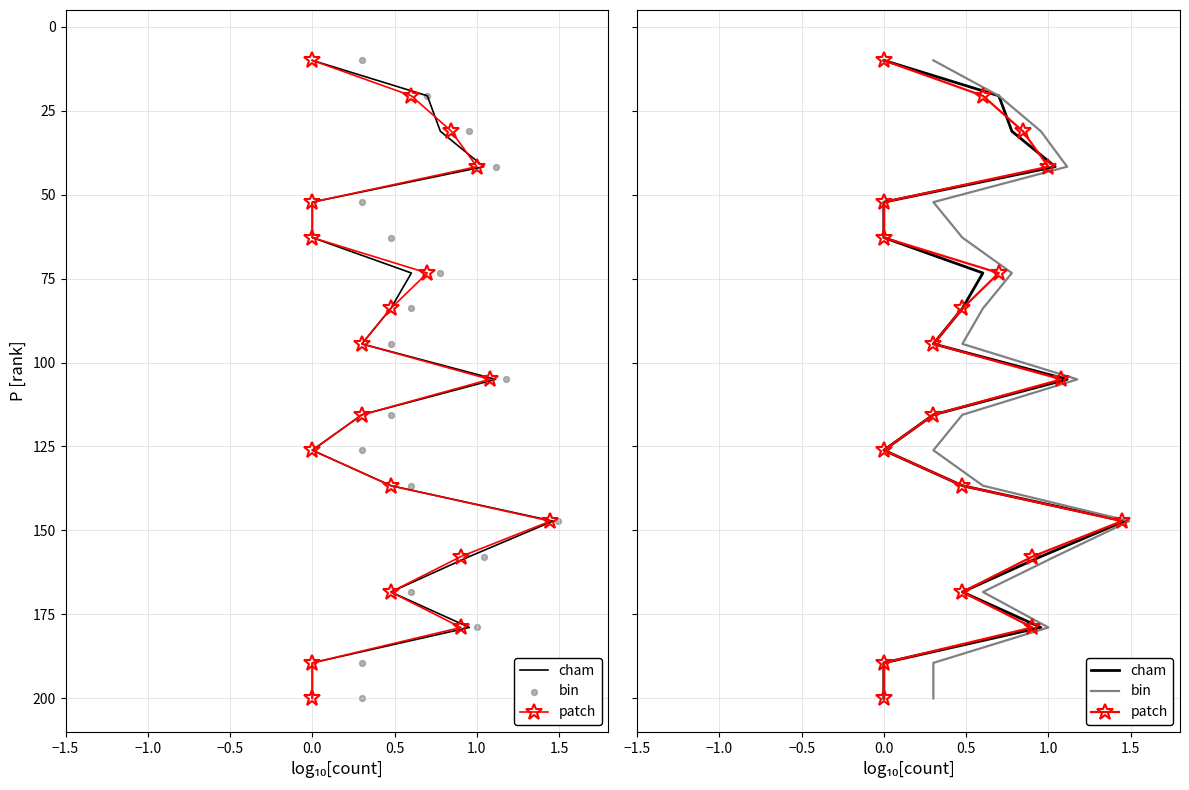

Which series contains the lowest Y value?

cham